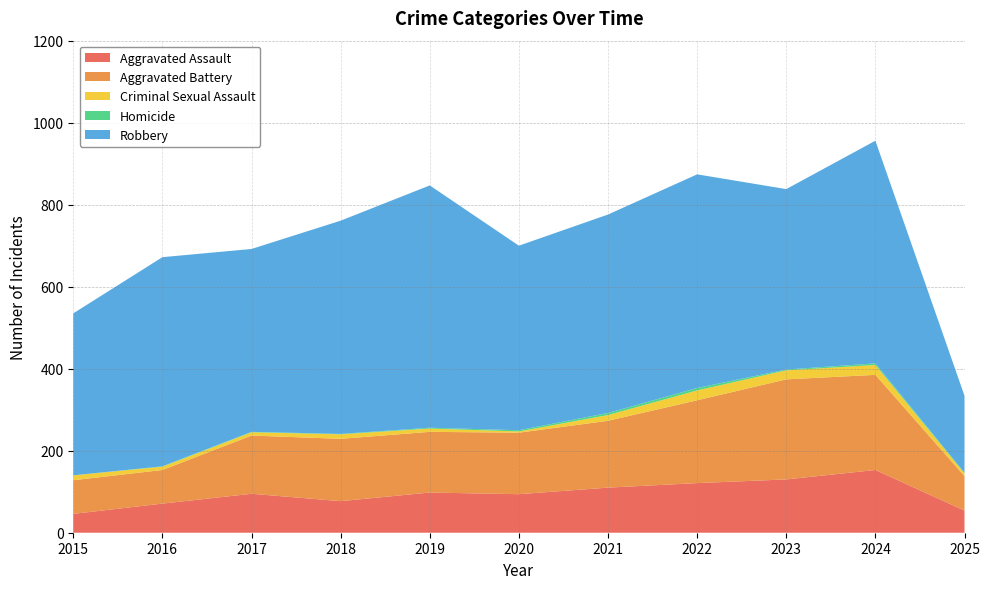

Reading right to left, extract all data points from this chart.

Aggravated Assault: 2025=54	2024=153	2023=130	2022=121	2021=110	2020=94	2019=98	2018=77	2017=95	2016=71	2015=46
Aggravated Battery: 2025=84	2024=232	2023=244	2022=202	2021=163	2020=150	2019=148	2018=152	2017=142	2016=82	2015=82
Criminal Sexual Assault: 2025=7	2024=24	2023=22	2022=24	2021=14	2020=3	2019=8	2018=11	2017=8	2016=8	2015=12
Homicide: 2025=1	2024=4	2023=2	2022=6	2021=5	2020=3	2019=2	2018=1	2017=1	2016=1	2015=0
Robbery: 2025=188	2024=543	2023=440	2022=521	2021=484	2020=450	2019=591	2018=520	2017=446	2016=510	2015=395